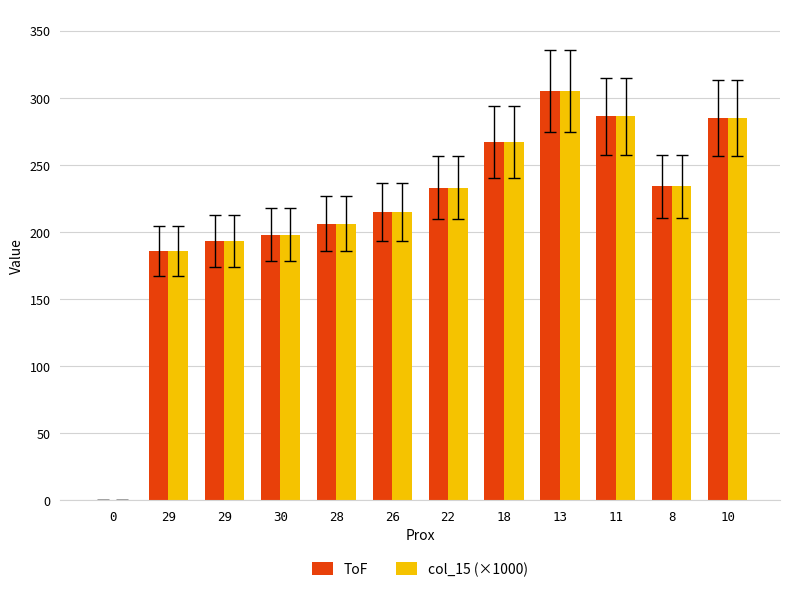

The value of col_15 (×1000) at 18 is 129. True or false?

False